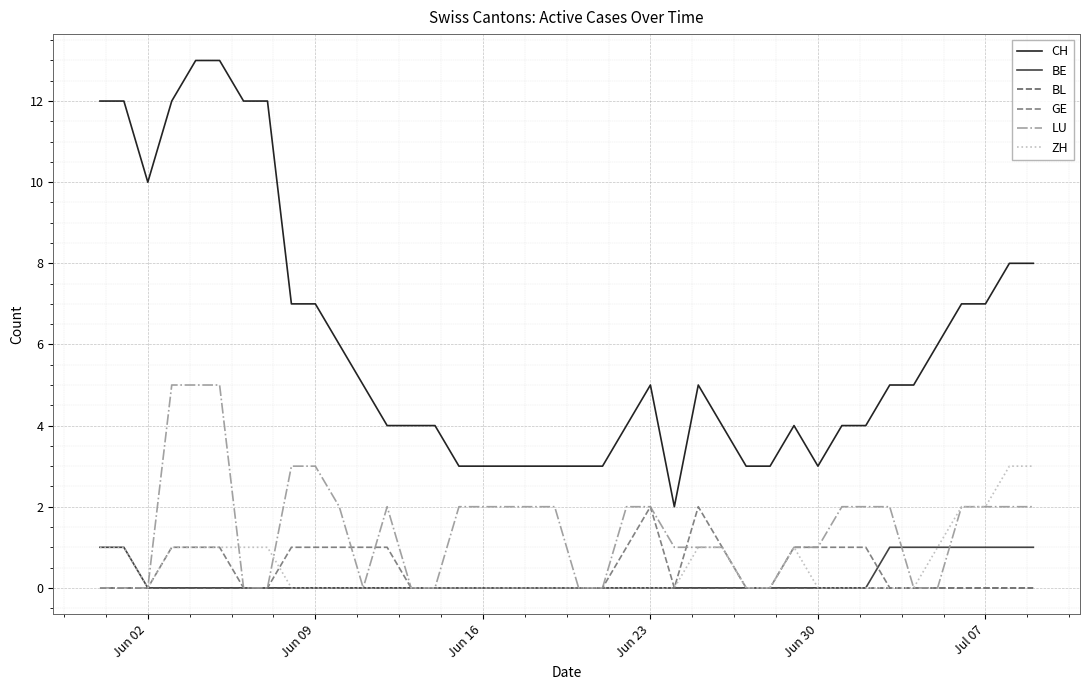

Which series has the largest total across all categories?

CH